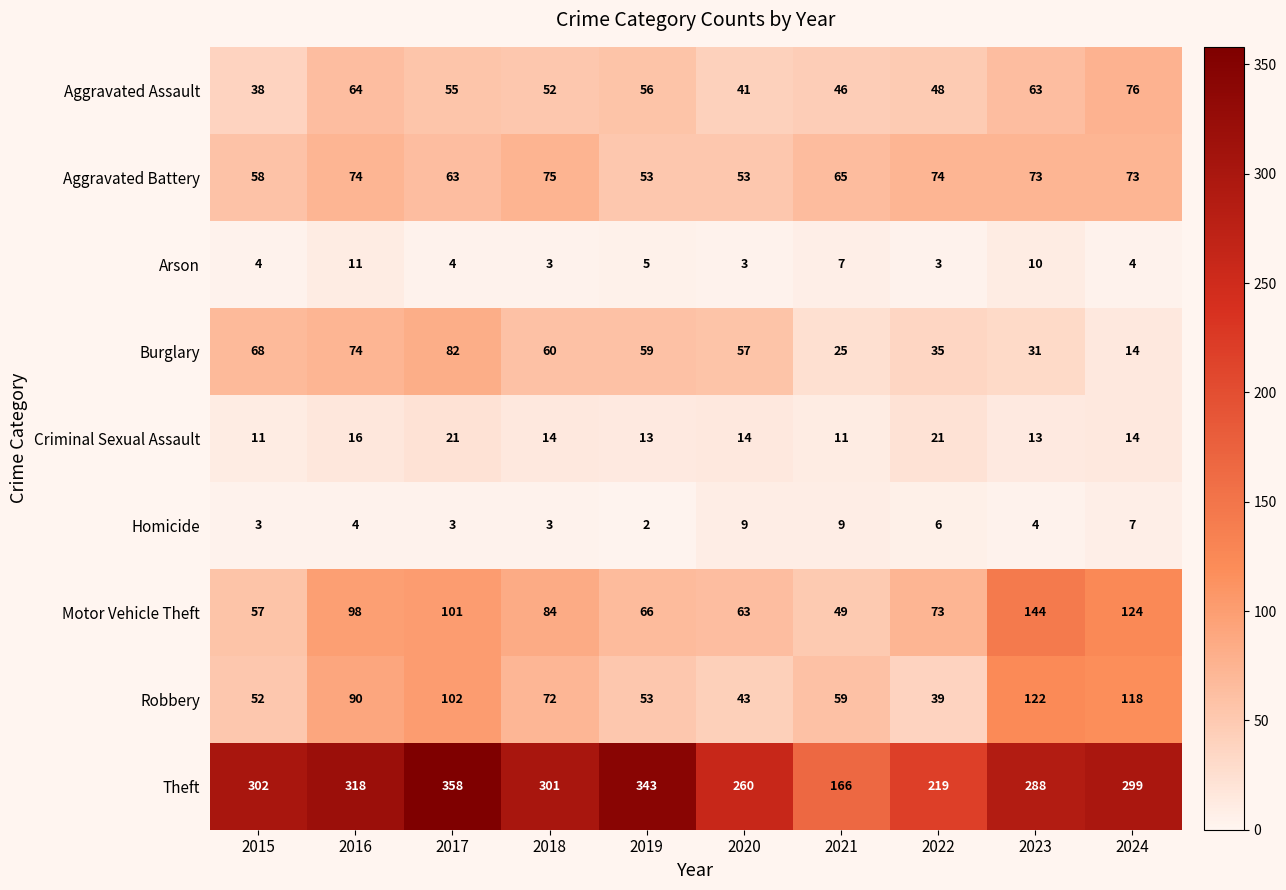

Which series has the largest total across all categories?

Theft